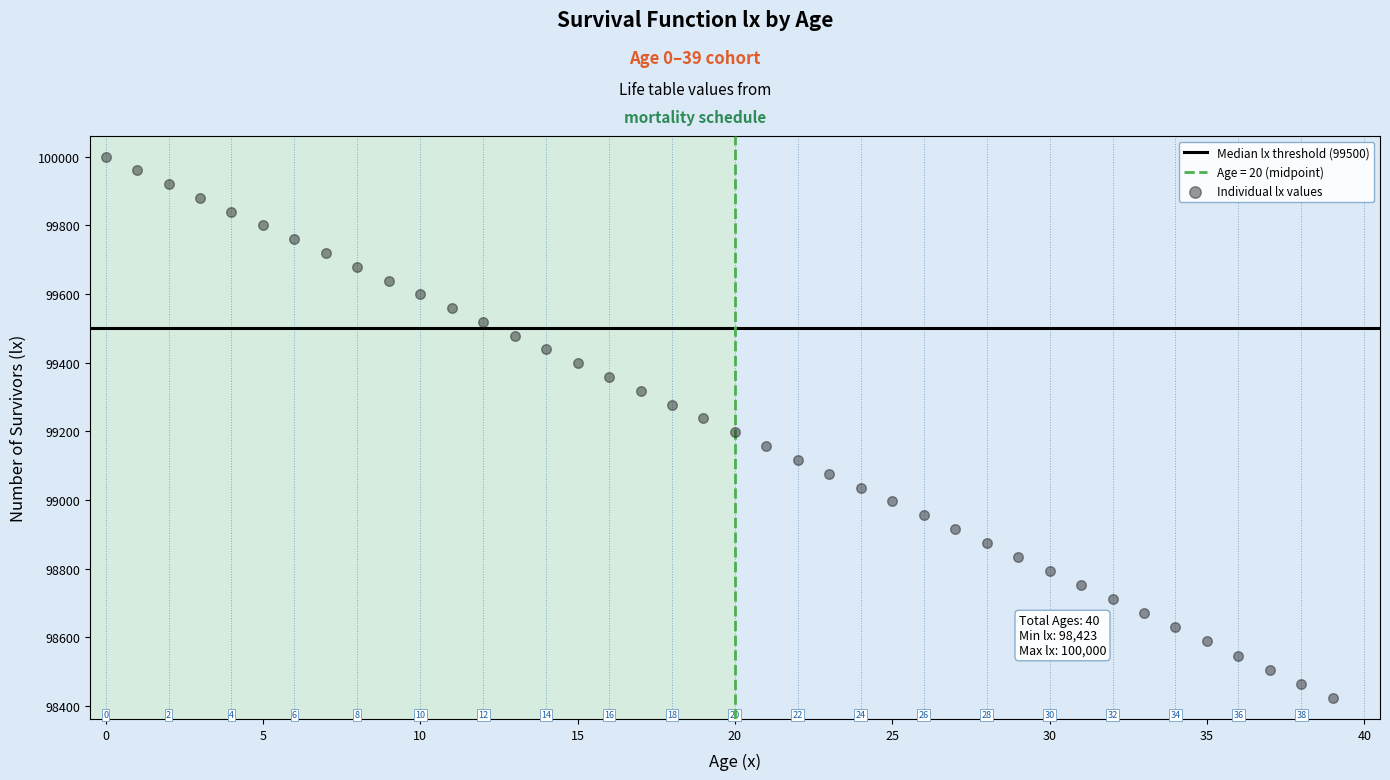

What is the range of Y values (max minus min)?

1577.2